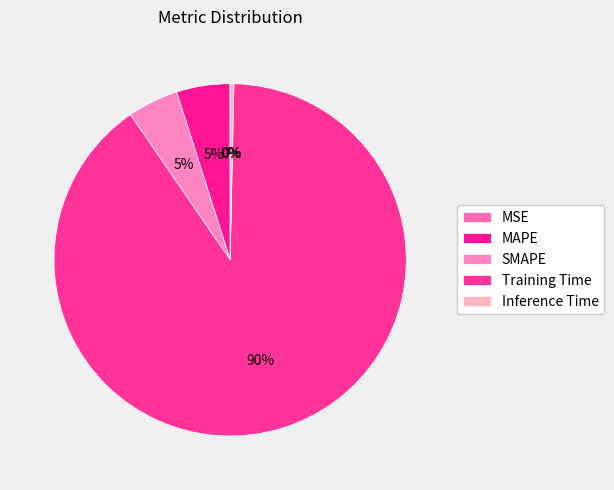

True or false: MAPE accounts for 1% of the total.

False